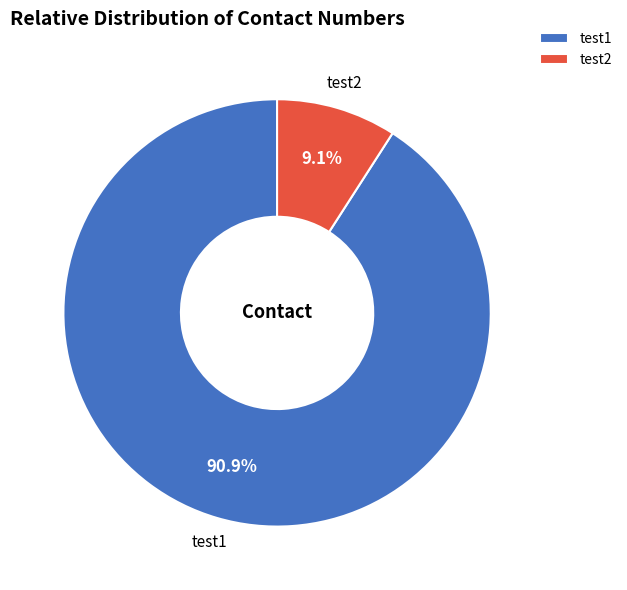

To the nearest percent, what is the difference between the largest and smallest slice percentages?

82%